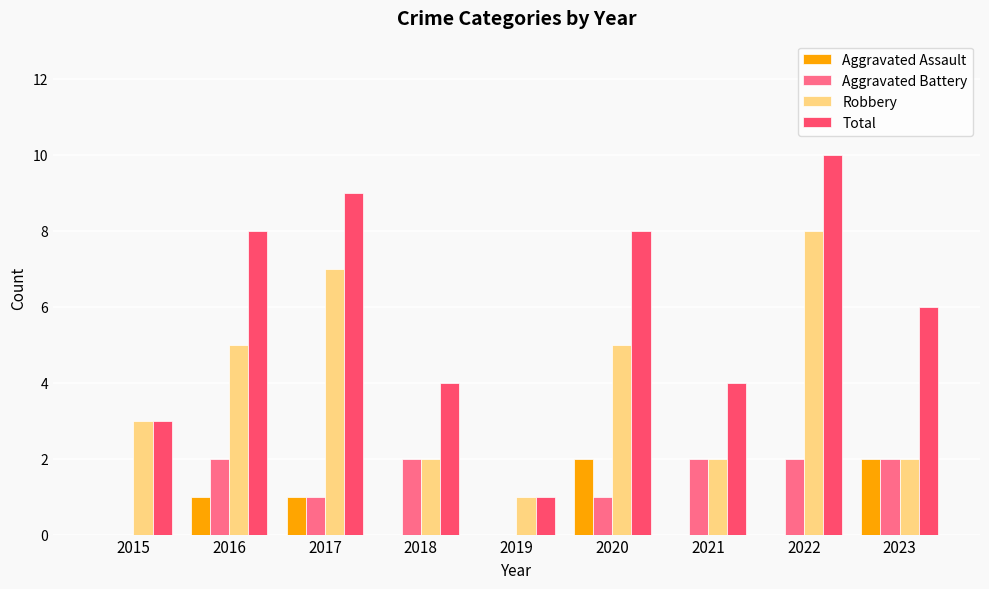

How many distinct data groups are displayed?

4